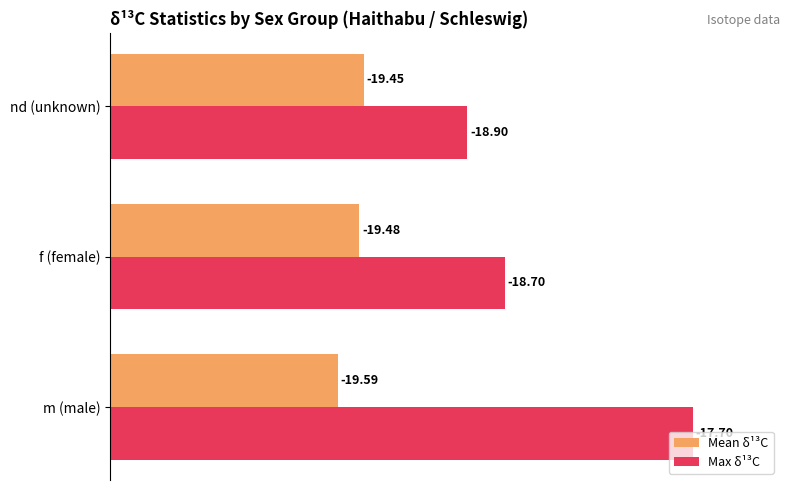

What are all the series names shown in the legend?

Mean δ¹³C, Max δ¹³C